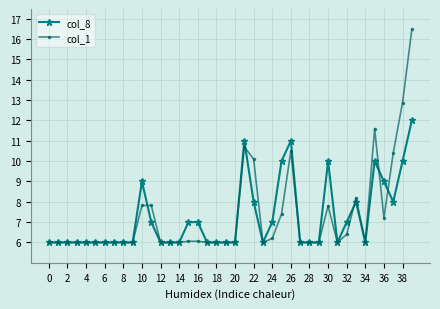

List the series in order of their peak value, lowest first.

col_8, col_1